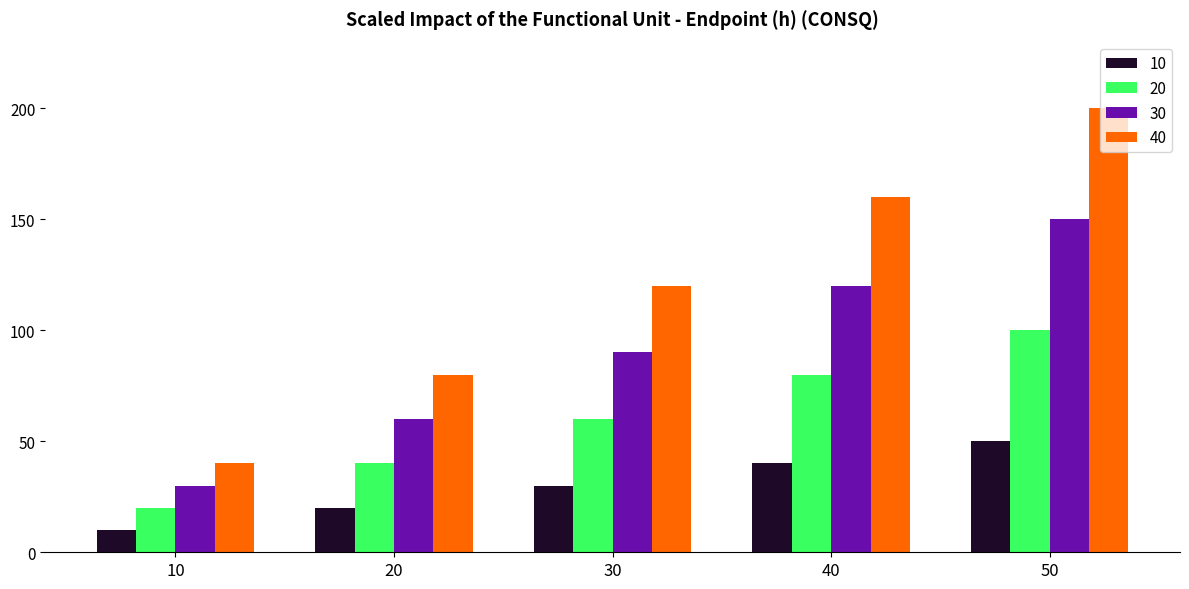

List the series in order of their overall mean, lowest first.

10, 20, 30, 40